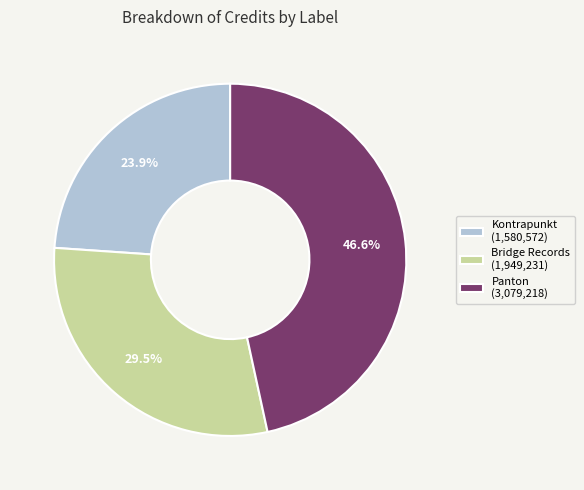

Combined, do Panton and Bridge Records account for over 50%?

Yes